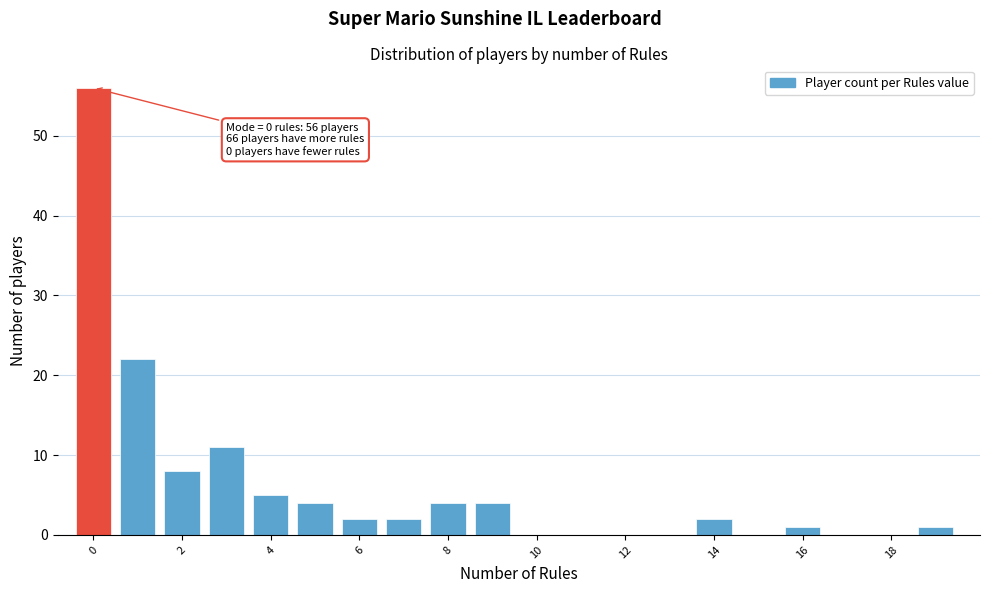

Over which range of the x-axis is the bar tallest?

-0.5 to 0.5